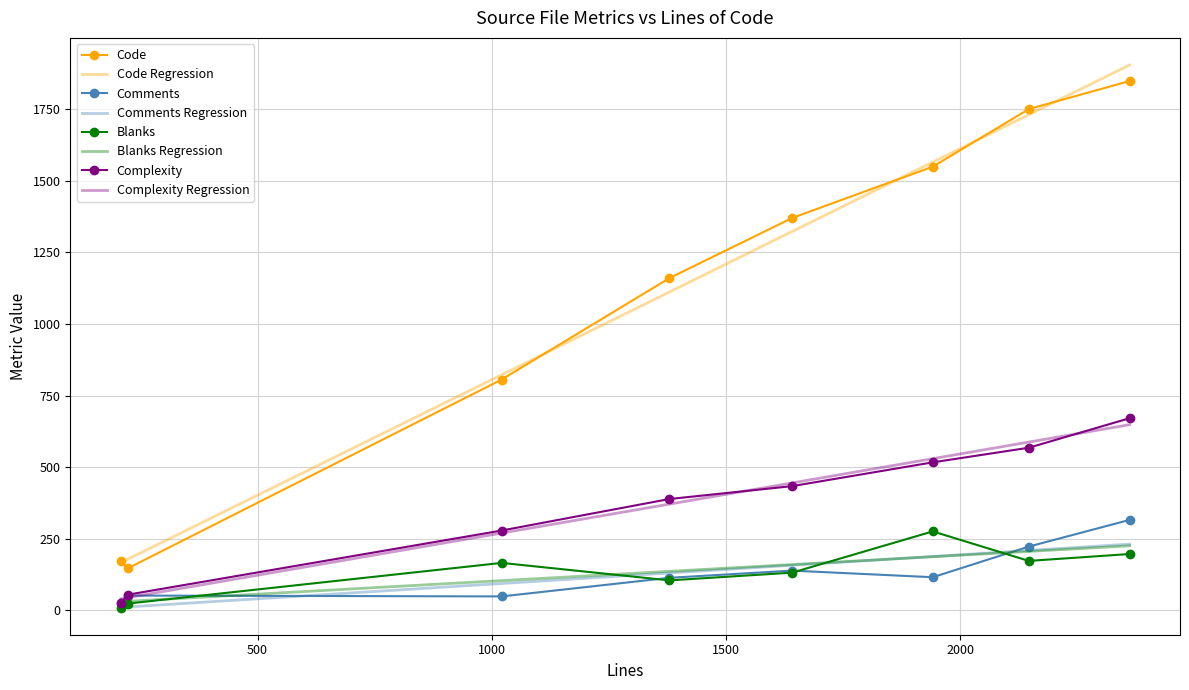

What is the minimum value shown in the chart?

10